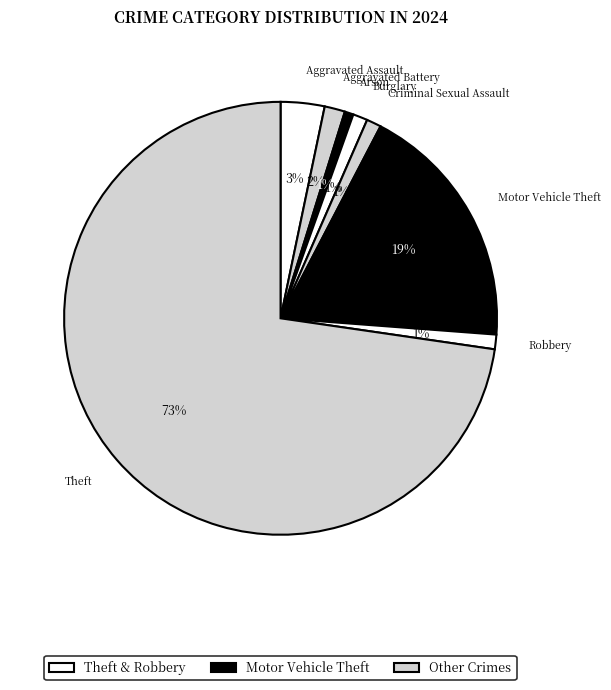

Which slice is the largest?

Theft